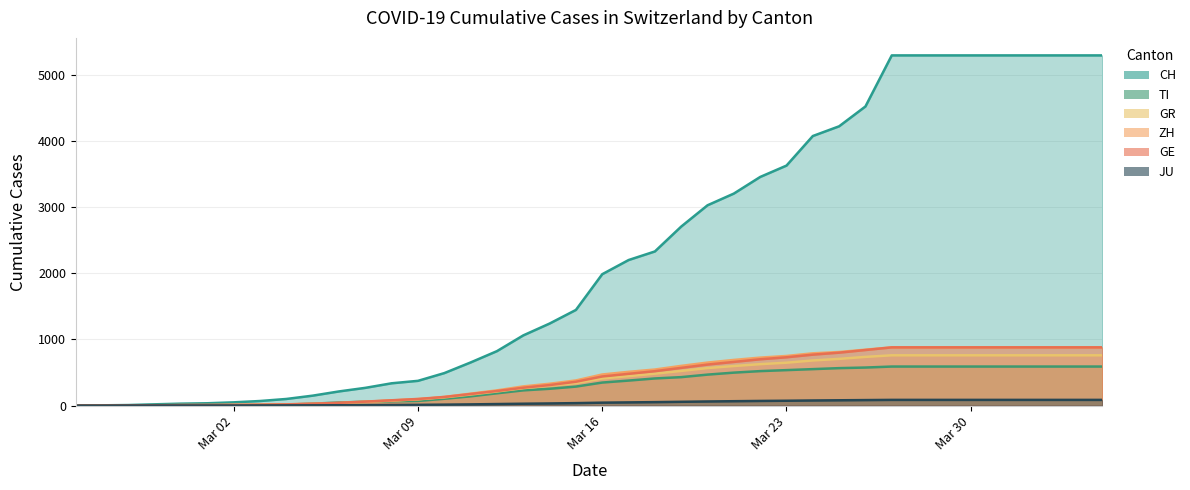

Which series has the widest spread of values?

CH